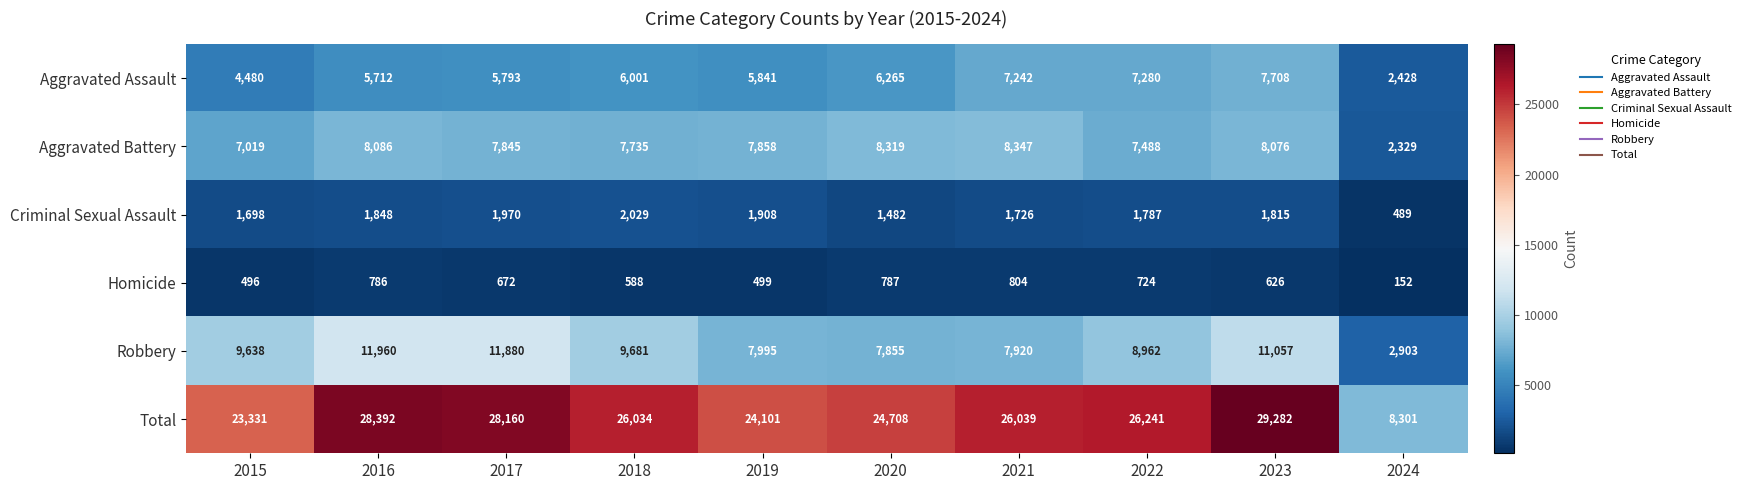

How many data points does each series have?

10